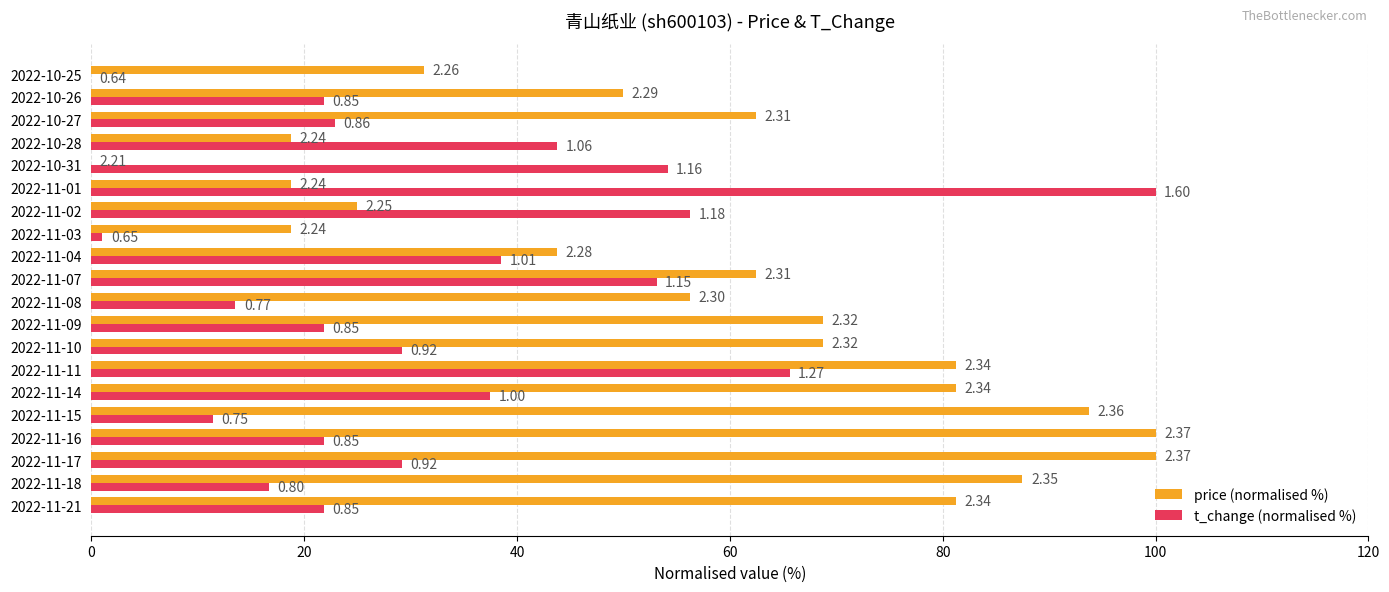

Rank the series by their maximum value, from highest to lowest.

price (normalised %), t_change (normalised %)